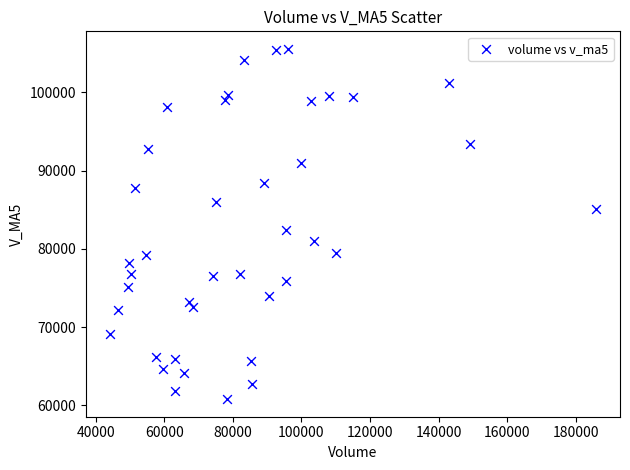

What is the range of Y values (max minus min)?

44781.1